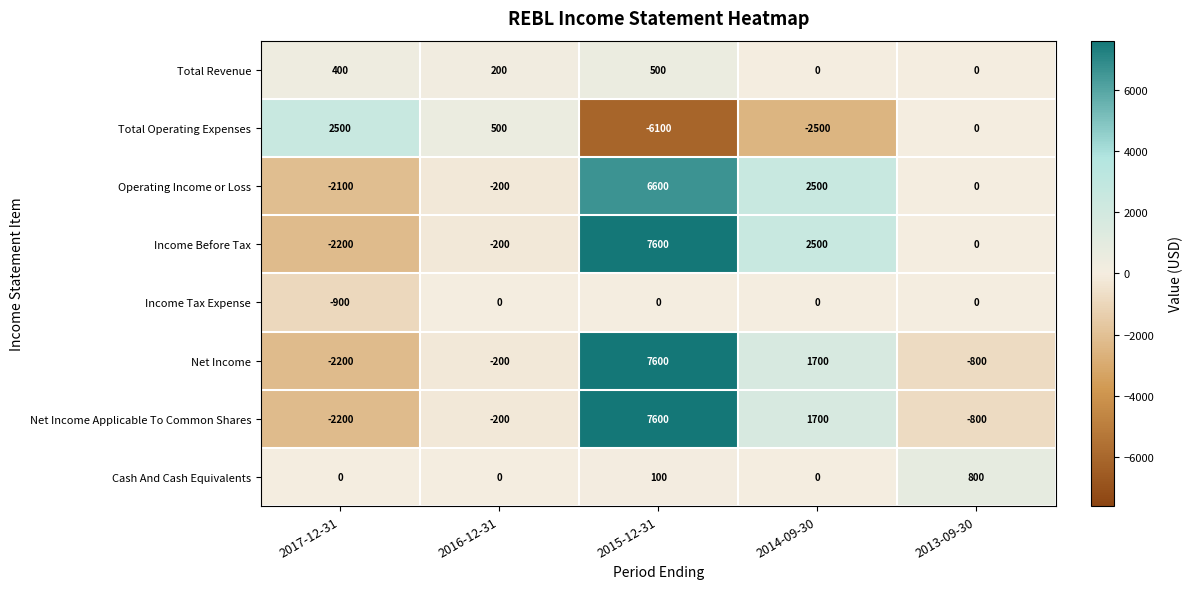

At how many categories does at least one series exceed 1774?

3